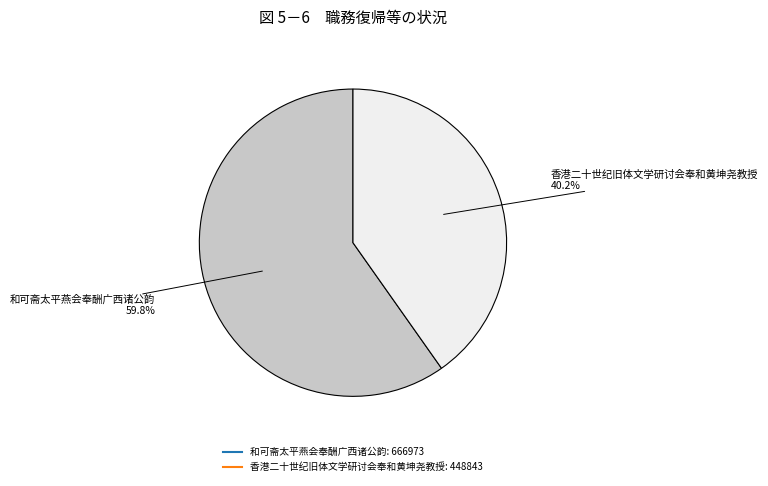

Count the number of slices in the pie.

2